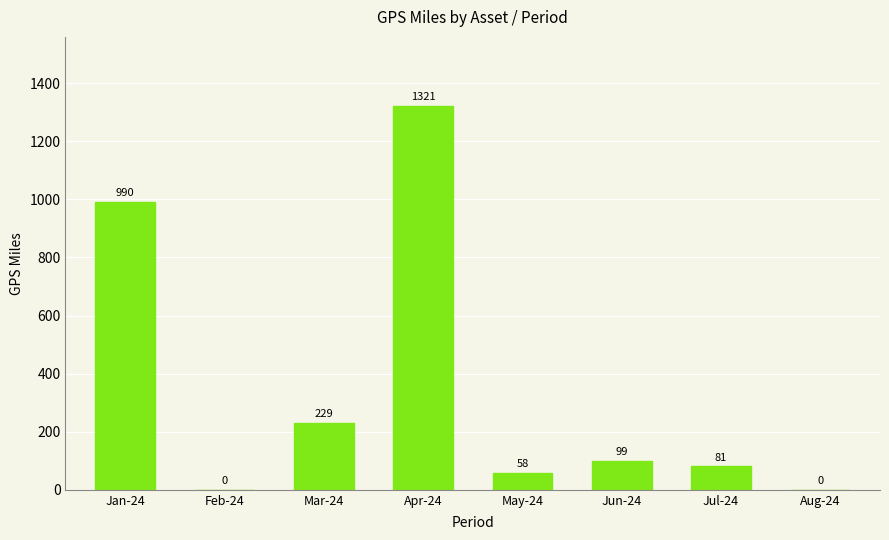

Which has a higher value, Jan-24 or Mar-24?

Jan-24